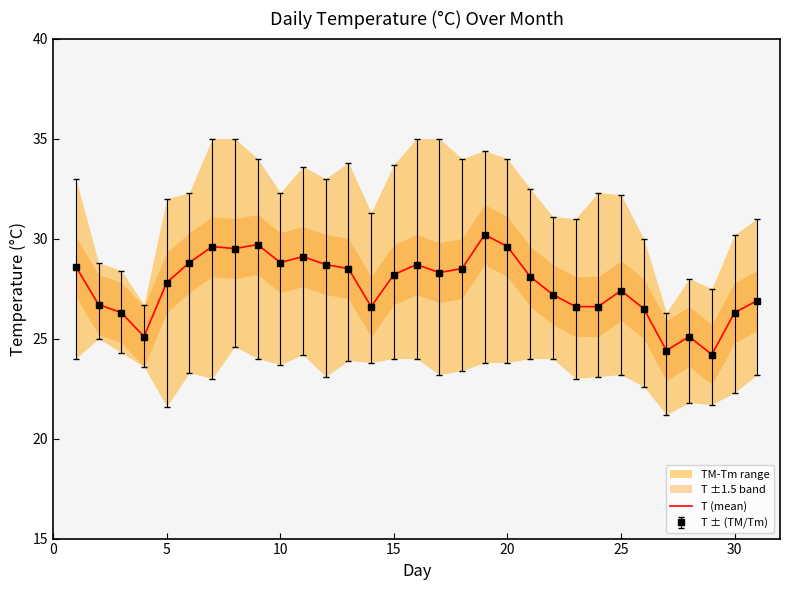

Reading right to left, what are all the values shown in this chart?

26.9	26.3	24.2	25.1	24.4	26.5	27.4	26.6	26.6	27.2	28.1	29.6	30.2	28.5	28.3	28.7	28.2	26.6	28.5	28.7	29.1	28.8	29.7	29.5	29.6	28.8	27.8	25.1	26.3	26.7	28.6